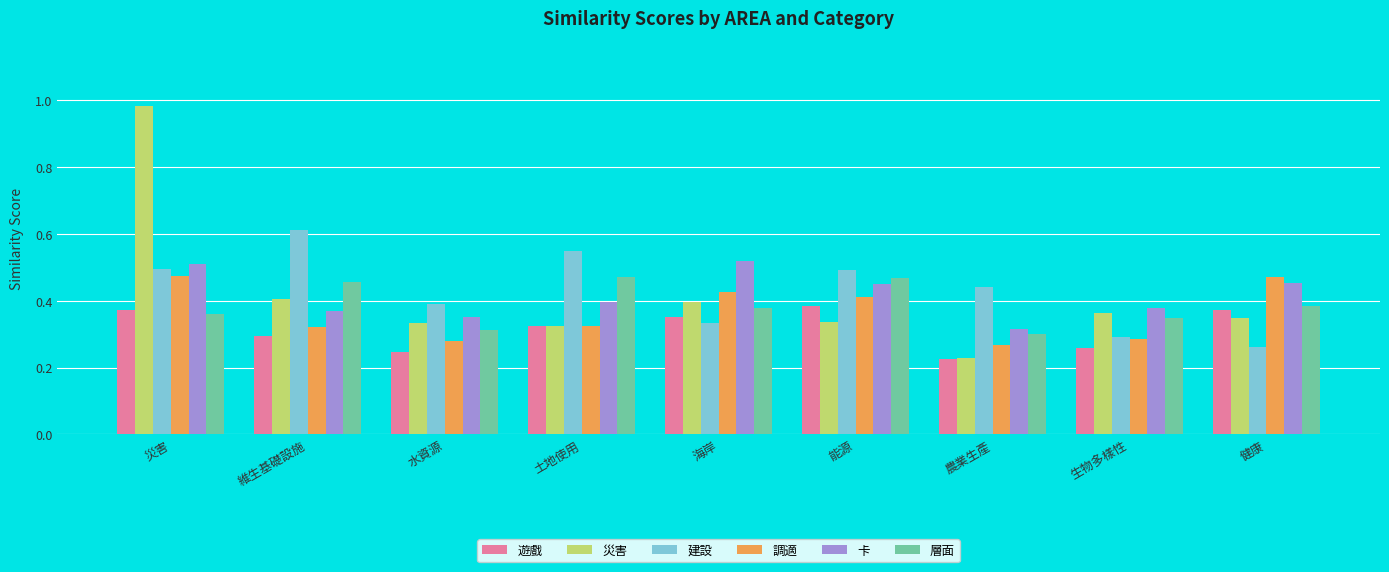

Where is 災害 nearest to the value 0?

農業生產